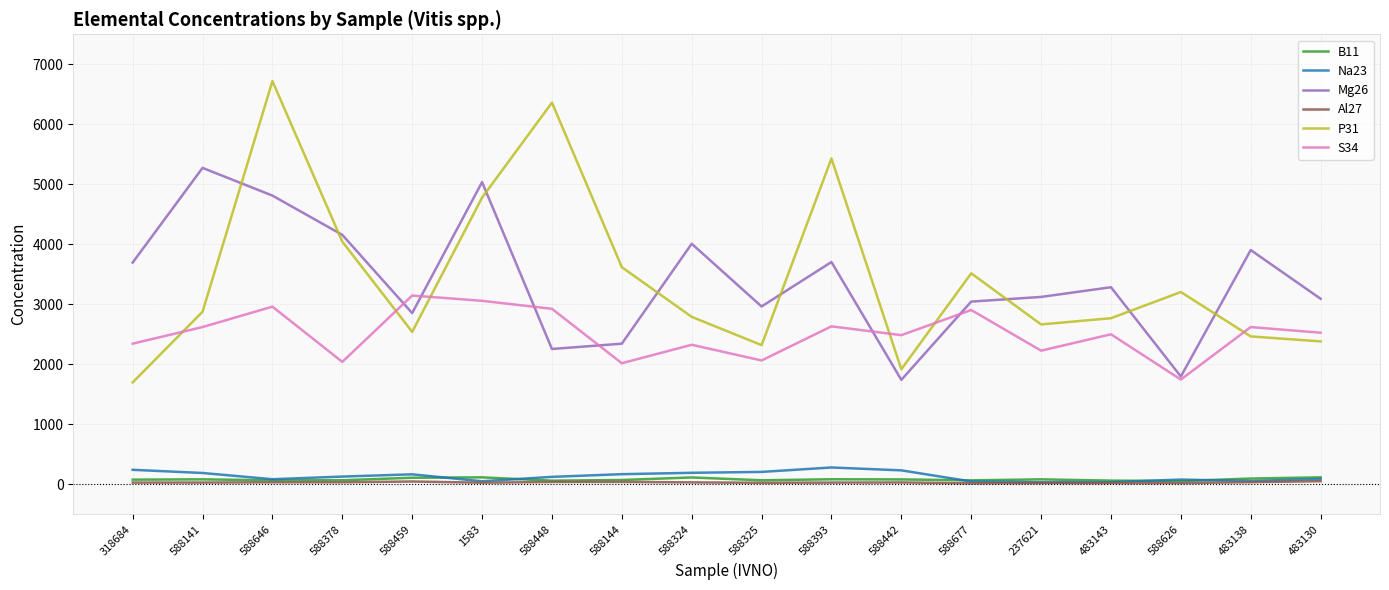

At which category is the sum across all series the highest?

588646